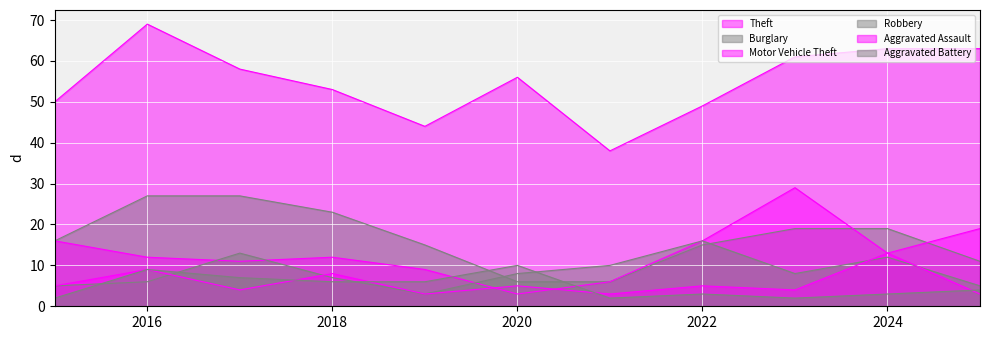

Where is the first local maximum for Theft?

2016